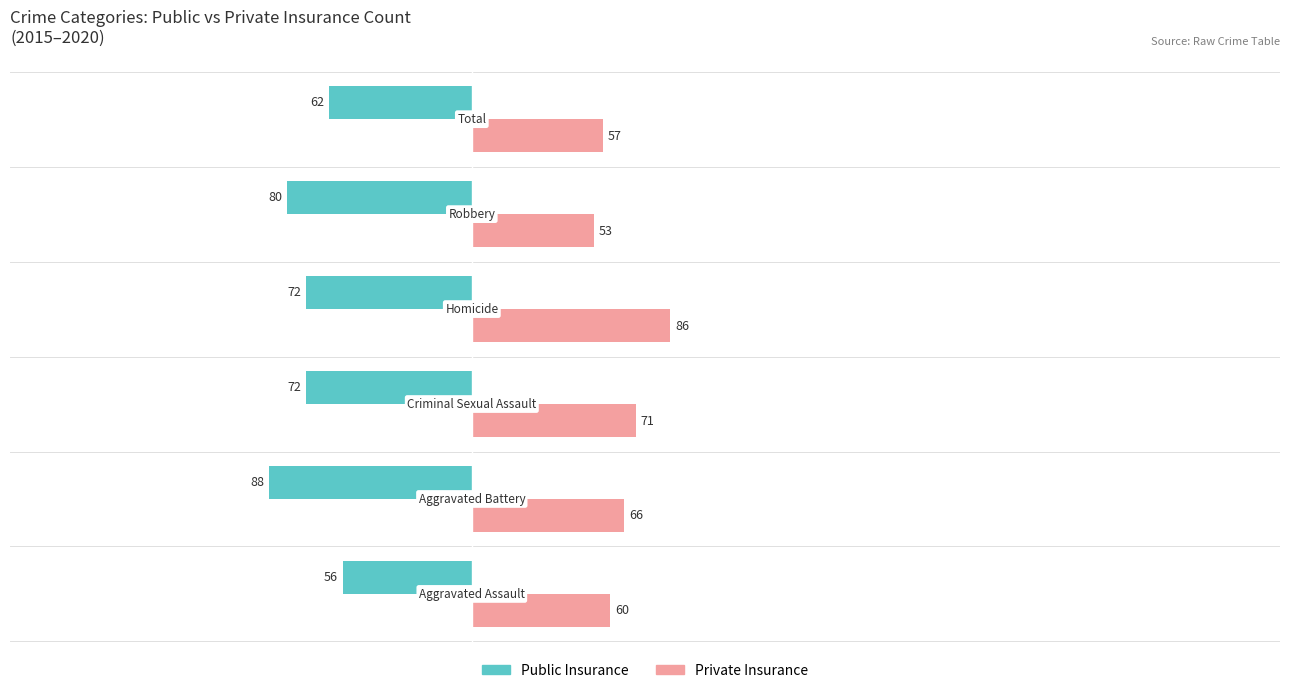

Which series has the largest total across all categories?

Private Insurance